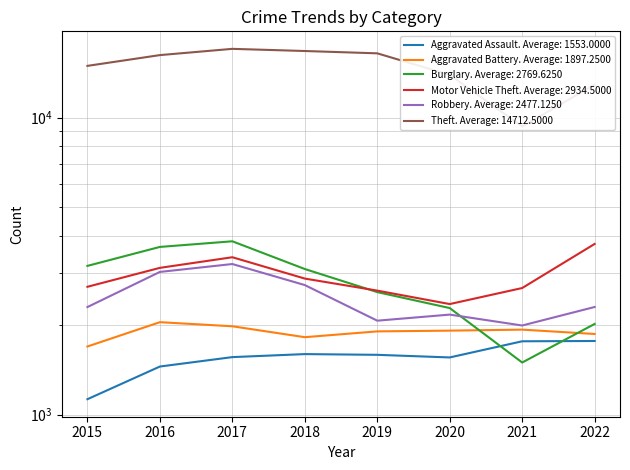

True or false: Aggravated Battery has a value of 2048 at 2016.

True